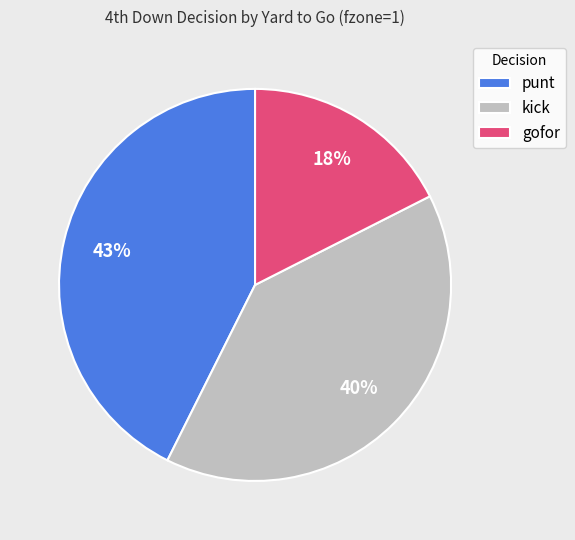

Is it true that punt is 52% of the pie?

False